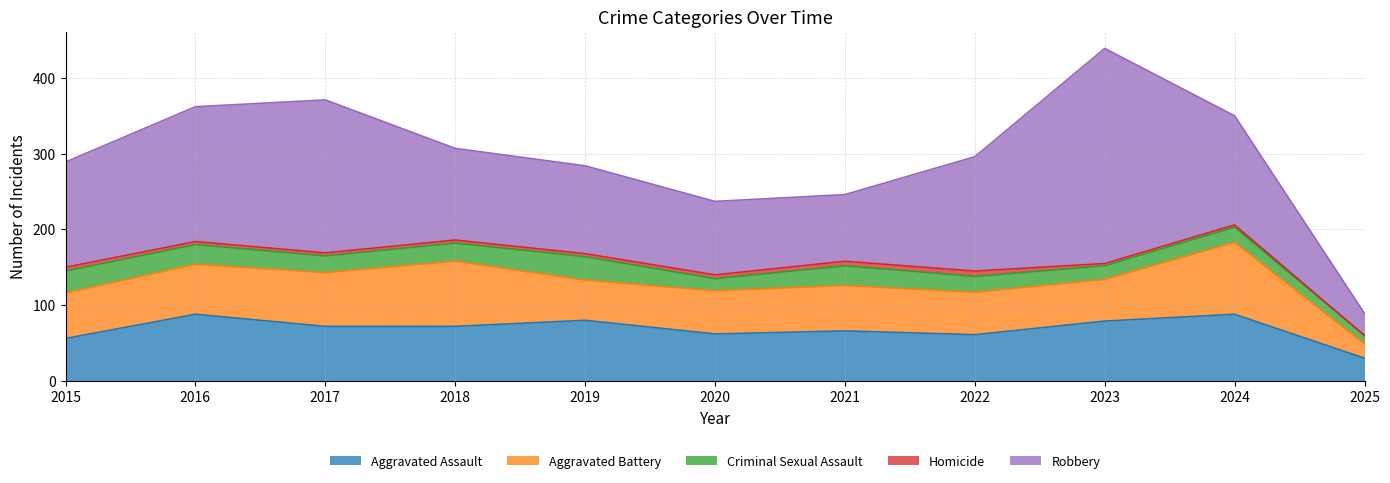

How many data points in Homicide are less than 4?

3